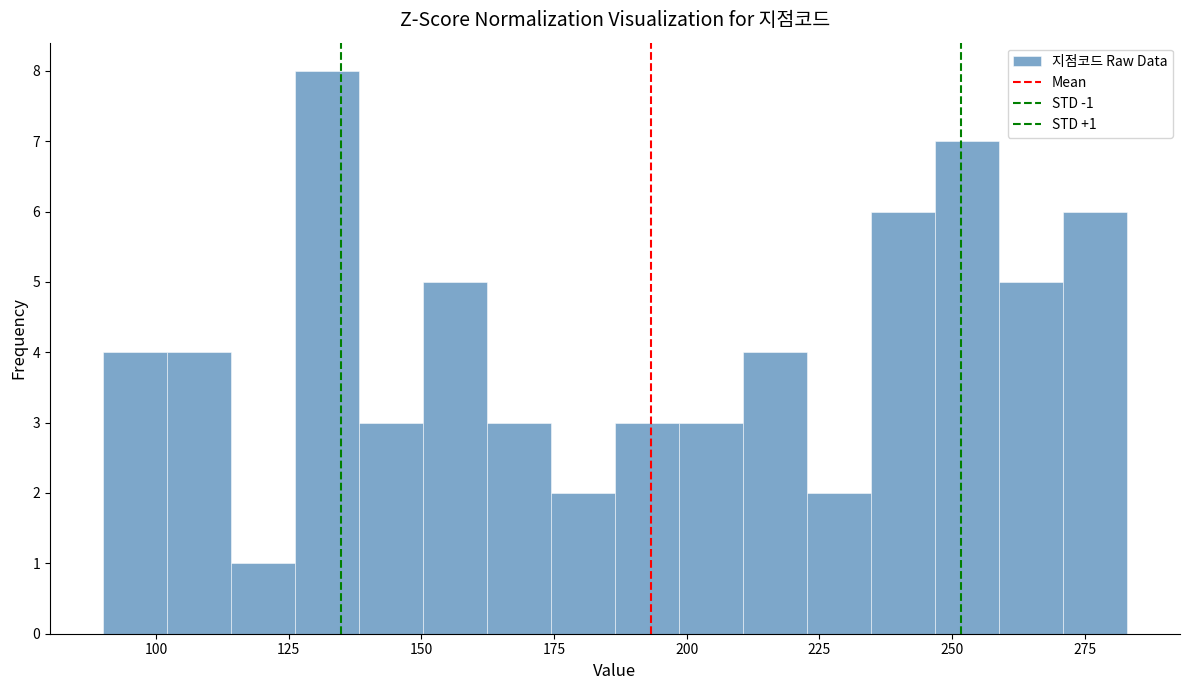

Read against the x-axis, roughly where is the centre of the tallest bar?

130